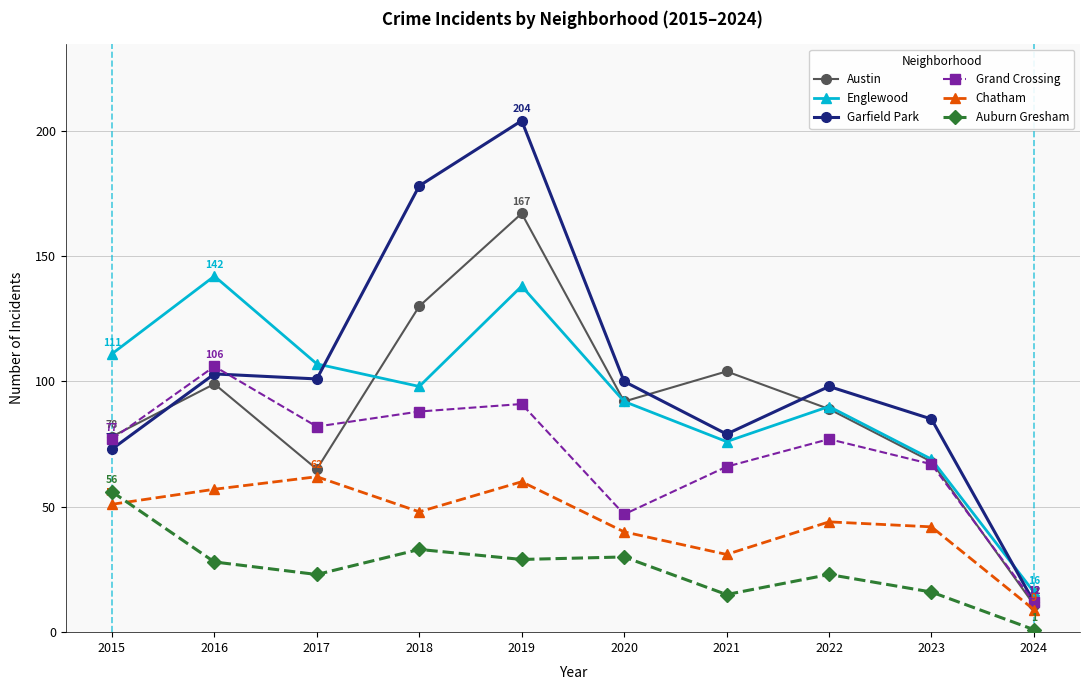

Rank the series by their maximum value, from highest to lowest.

Garfield Park, Austin, Englewood, Grand Crossing, Chatham, Auburn Gresham